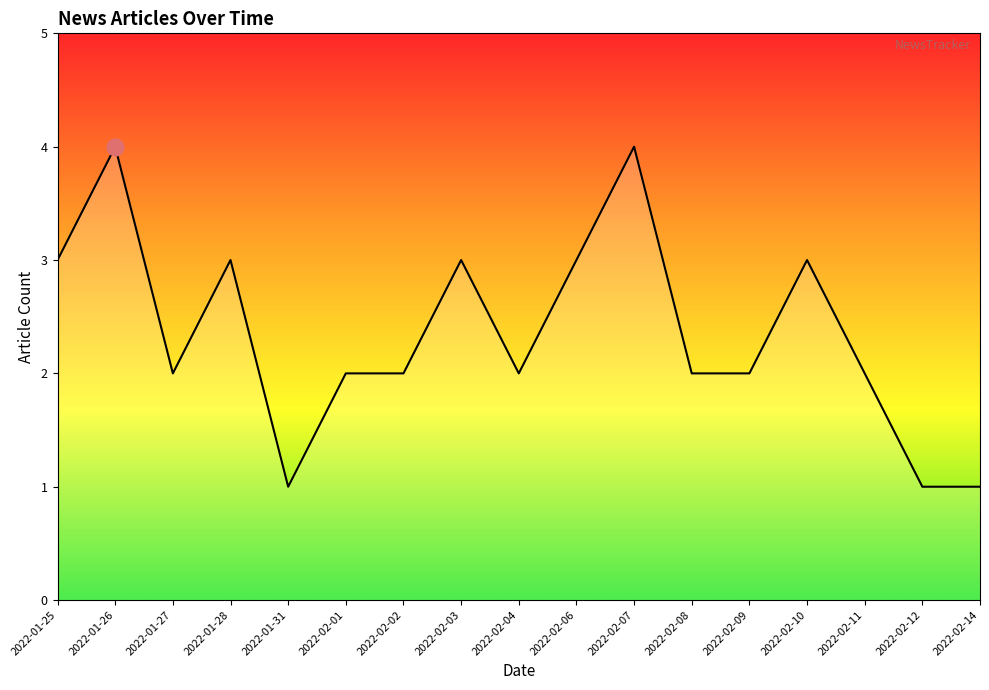

Count the values in the range 2 to 3.

12